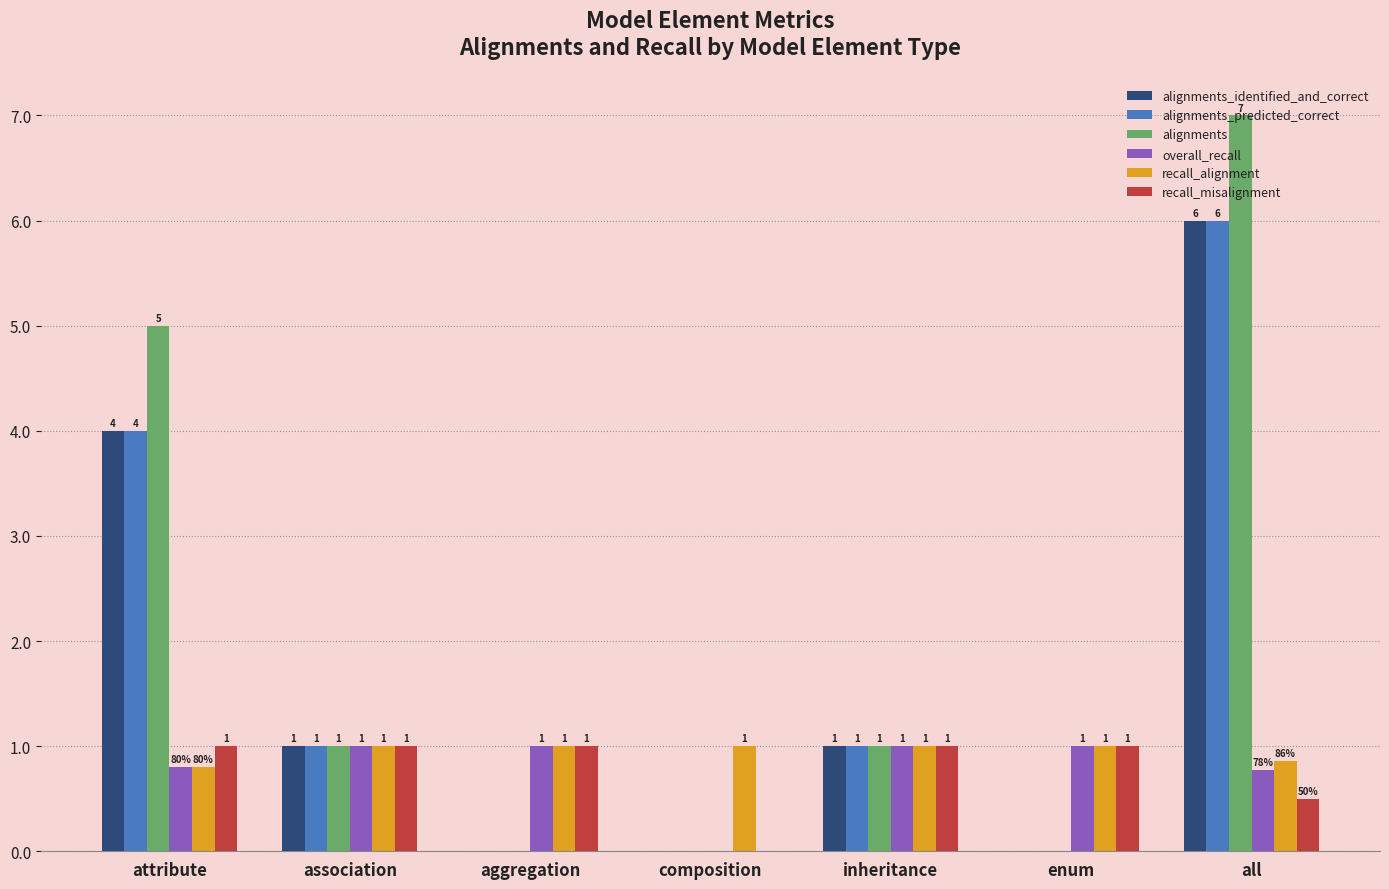

At which category is the sum across all series the highest?

all